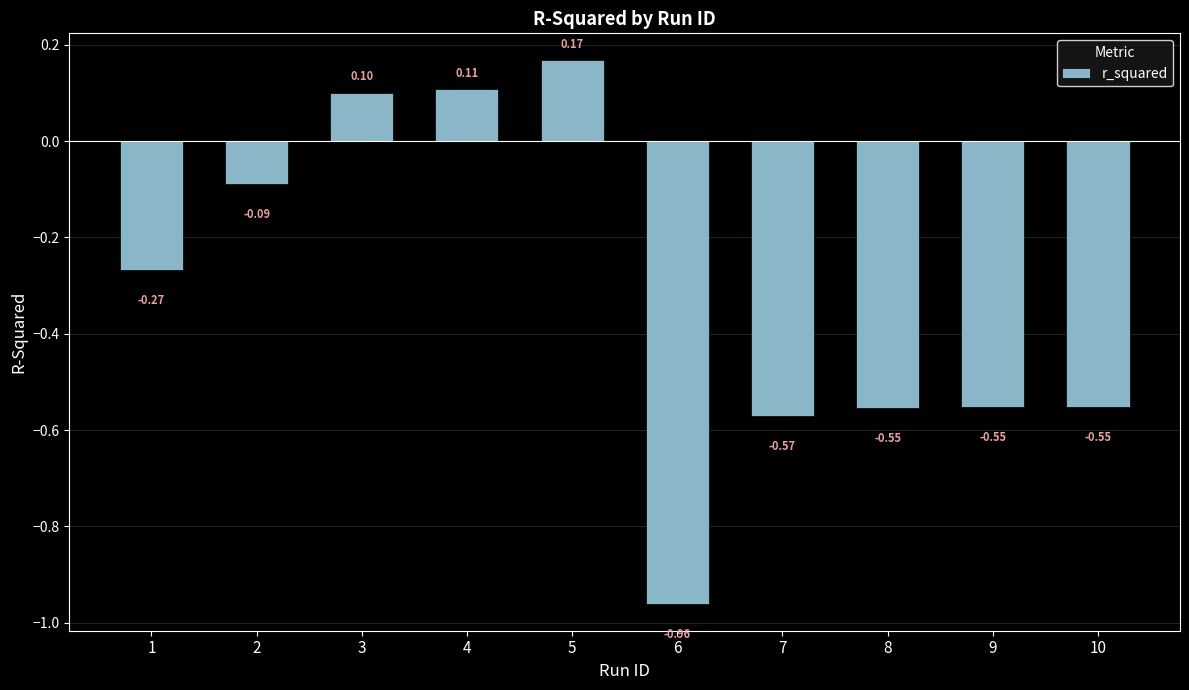

Is it true that the value at 5 is 0.3?

False